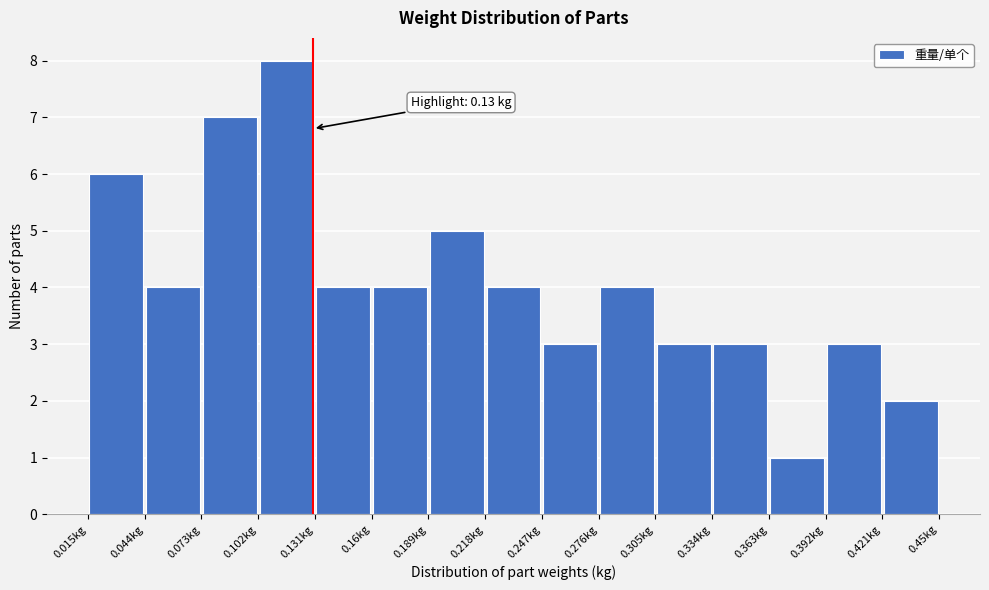

Which range on the x-axis has the tallest bar?

0.102 to 0.131